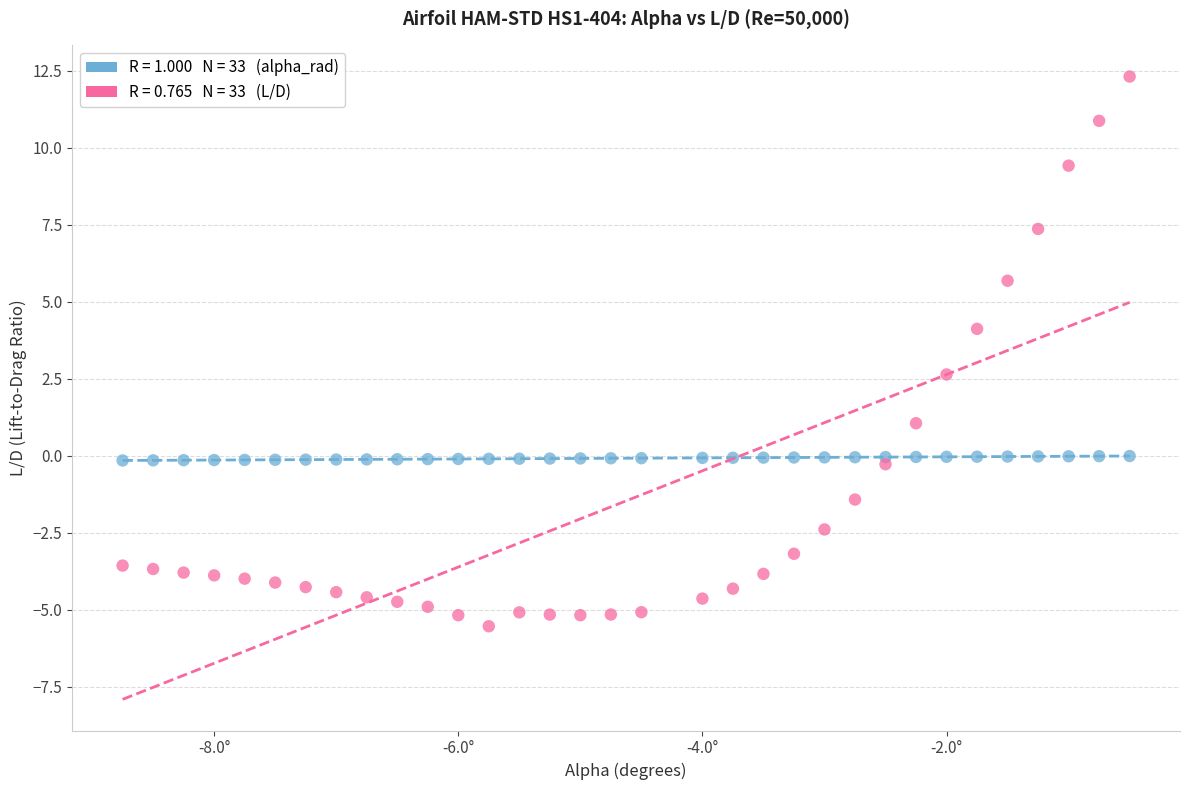

Across all series, what Y value is closest to 3?

2.6